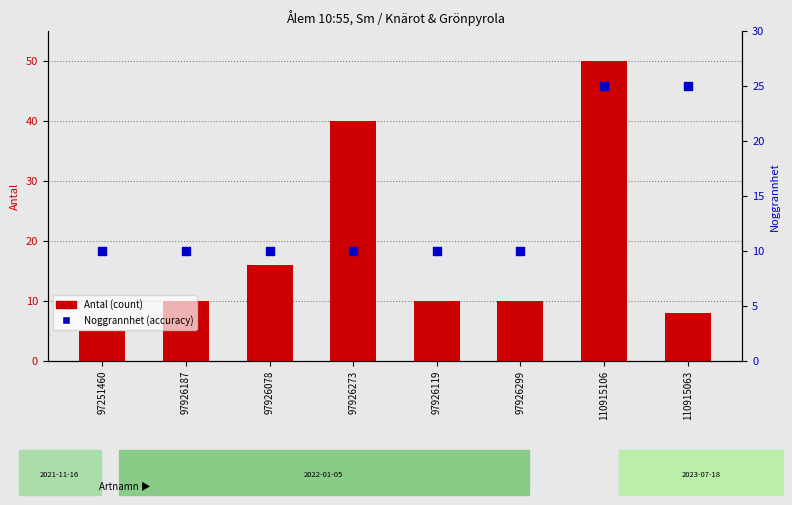

What is the total value across all series at 97251460?

15